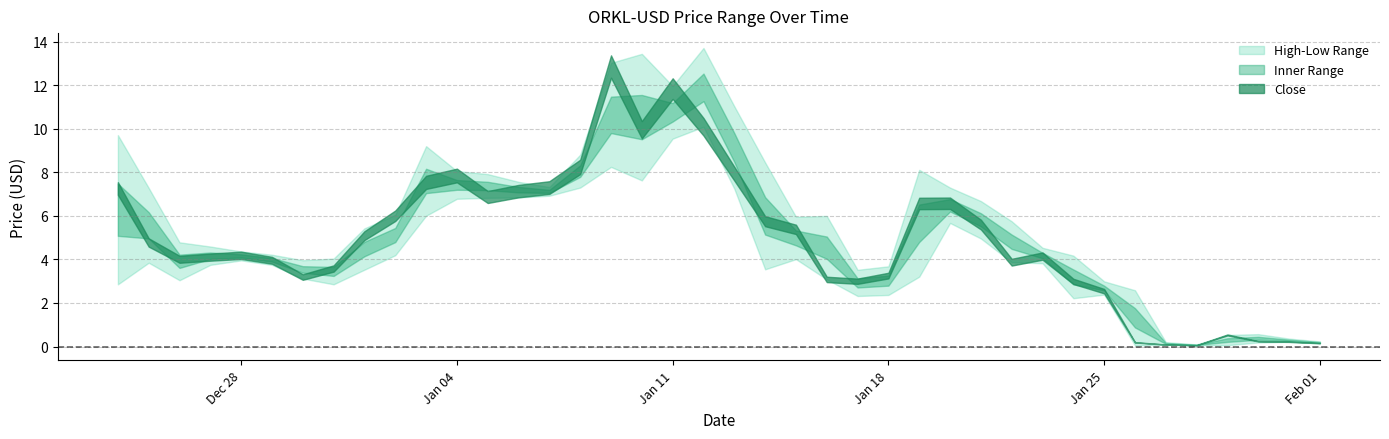

True or false: Low and High cross at least once.

False